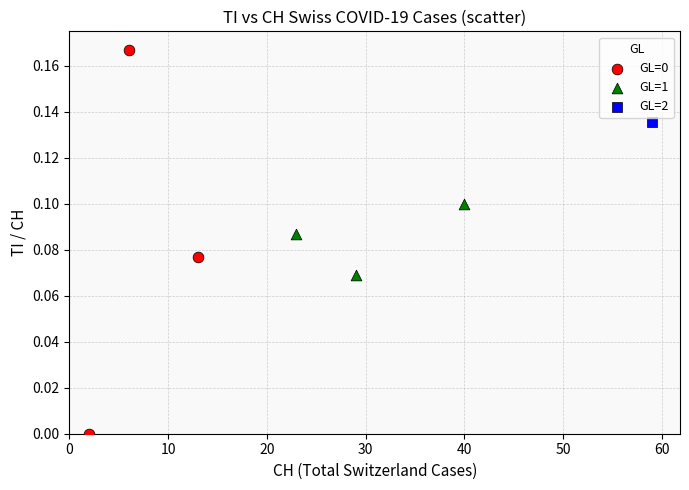

What are all the series names shown in the legend?

GL=0, GL=1, GL=2